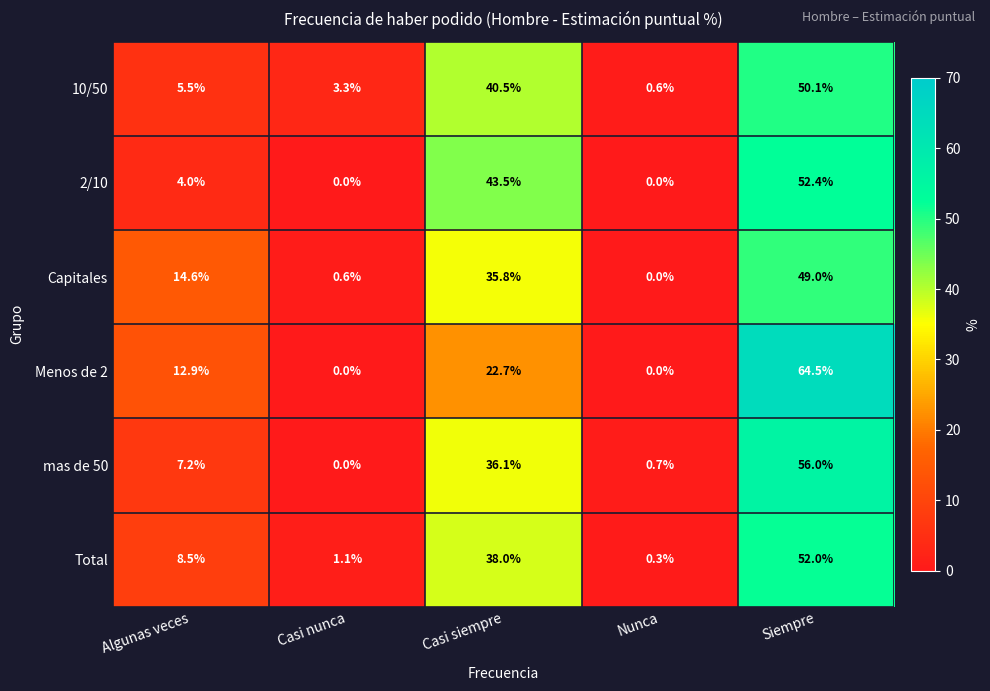

Which series has the widest spread of values?

Menos de 2